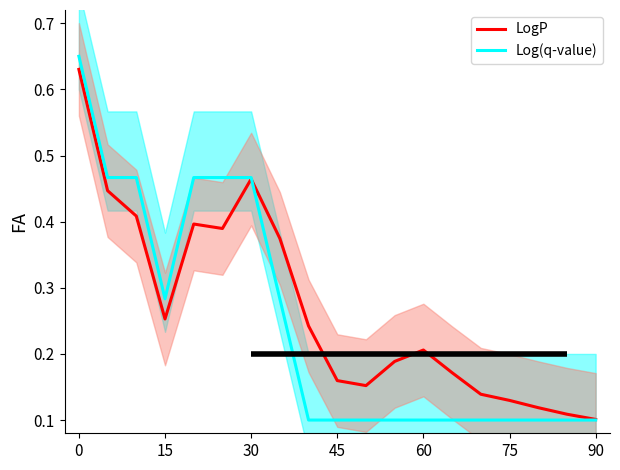

What is the smallest value displayed?

0.1